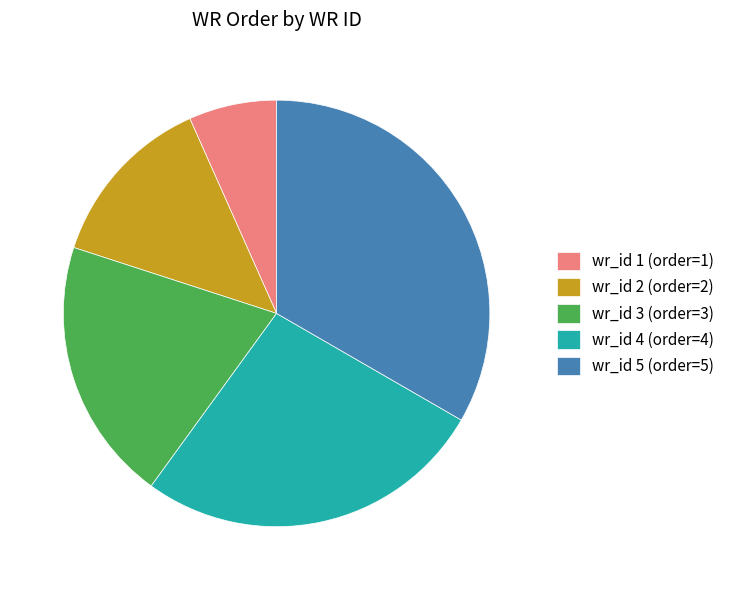

Is wr_id 1 (order=1) the majority of the pie?

No